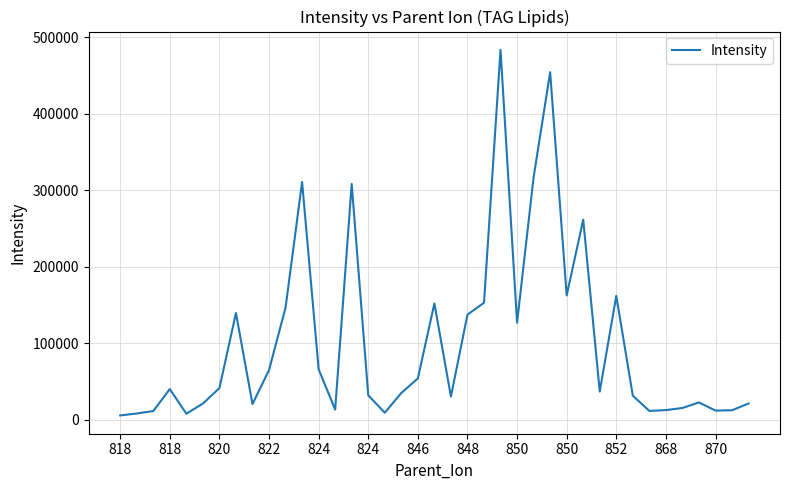

True or false: there are more than 2 points higher than both neighbors.

True